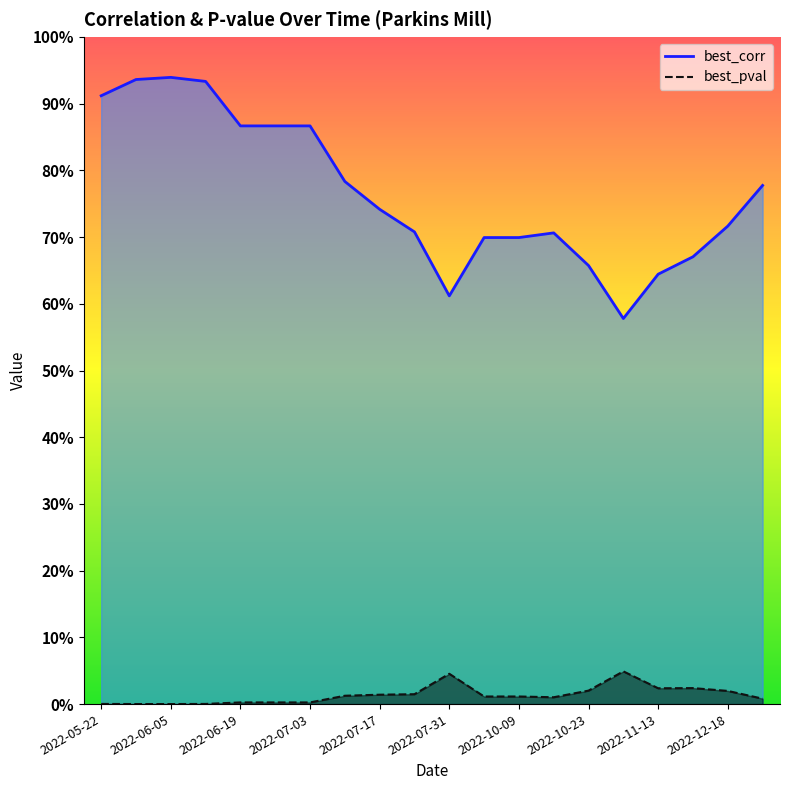

Between 2022-07-03 and 2022-05-22, which is larger?

2022-05-22